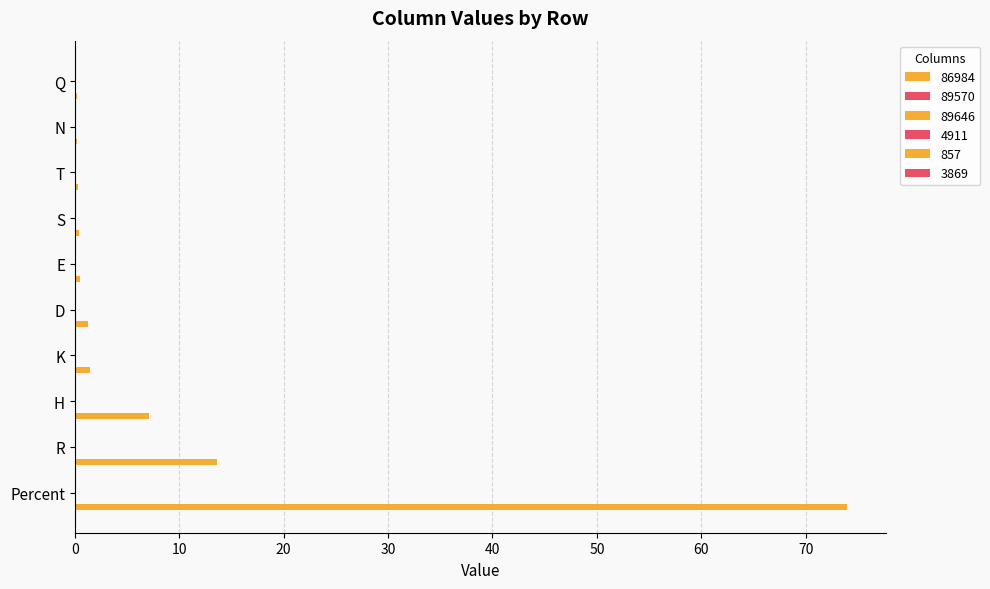

How many distinct data groups are displayed?

6